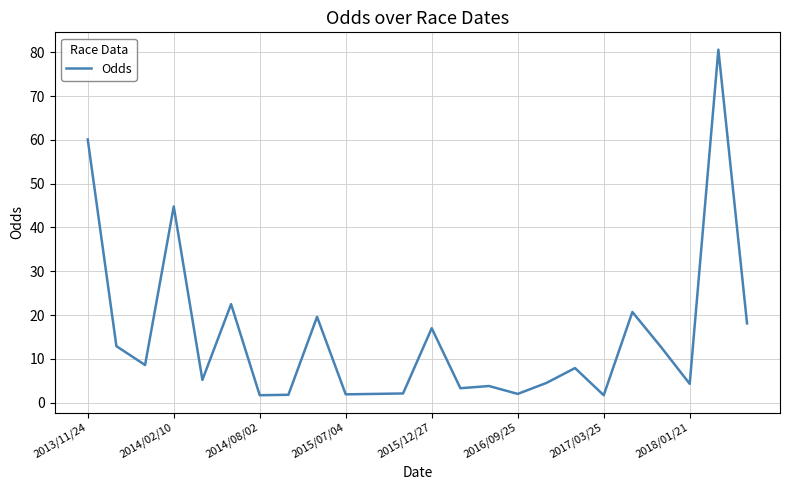

What is the maximum value shown in the chart?

80.6